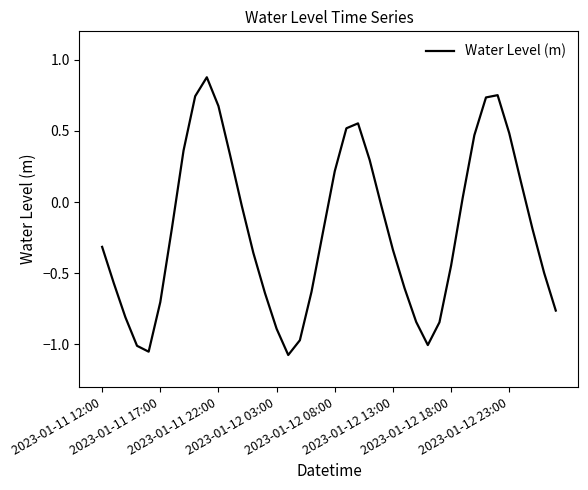

What is the difference between the maximum and minimum values?

2.0